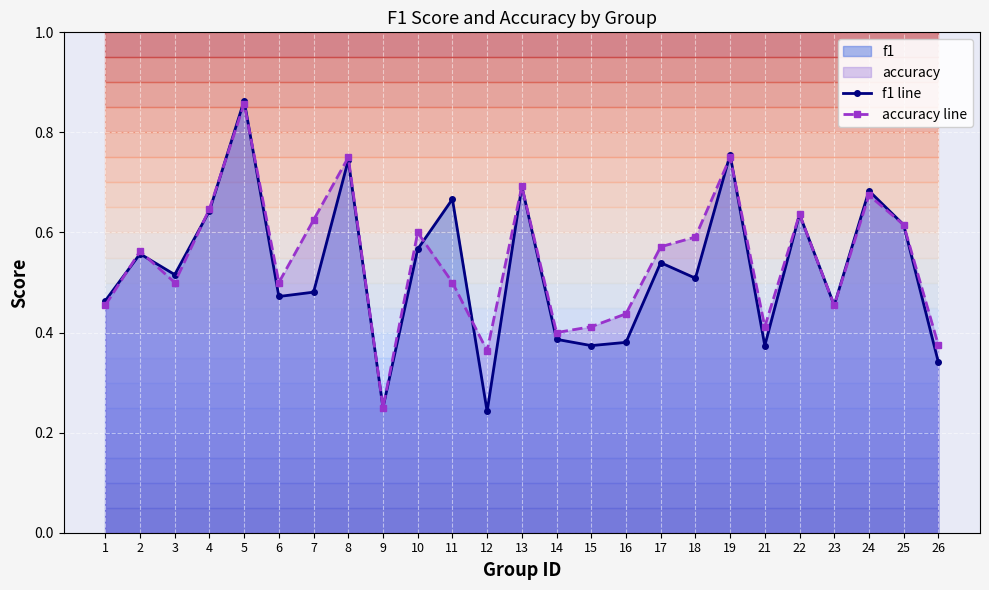

How many interior local peaks does the f1 line series have?

9